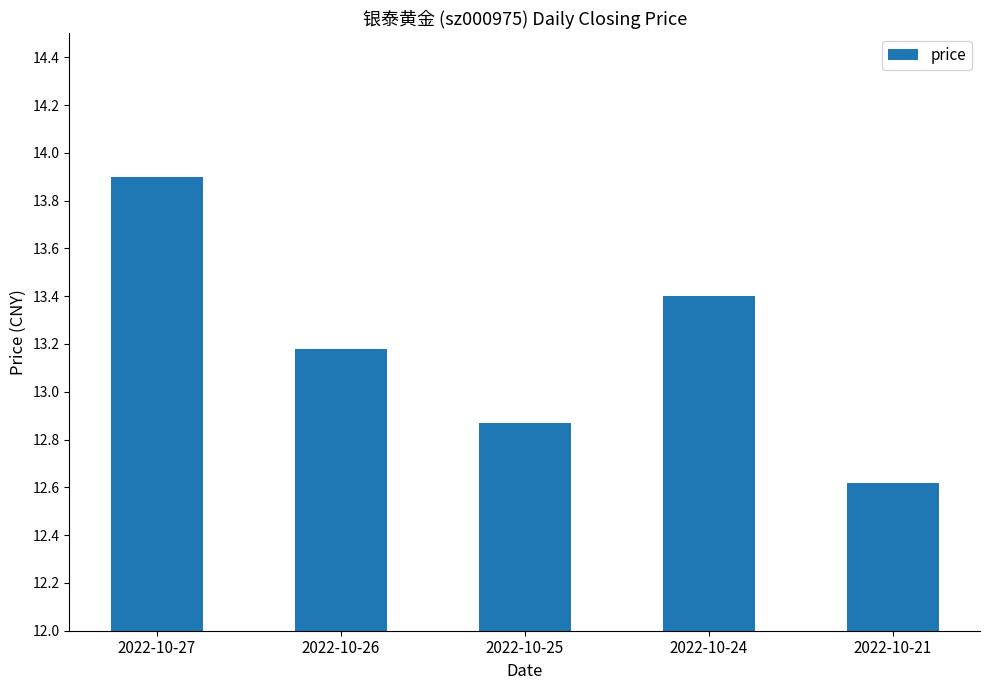

What is the change in value from 2022-10-27 to 2022-10-25?

-1.0